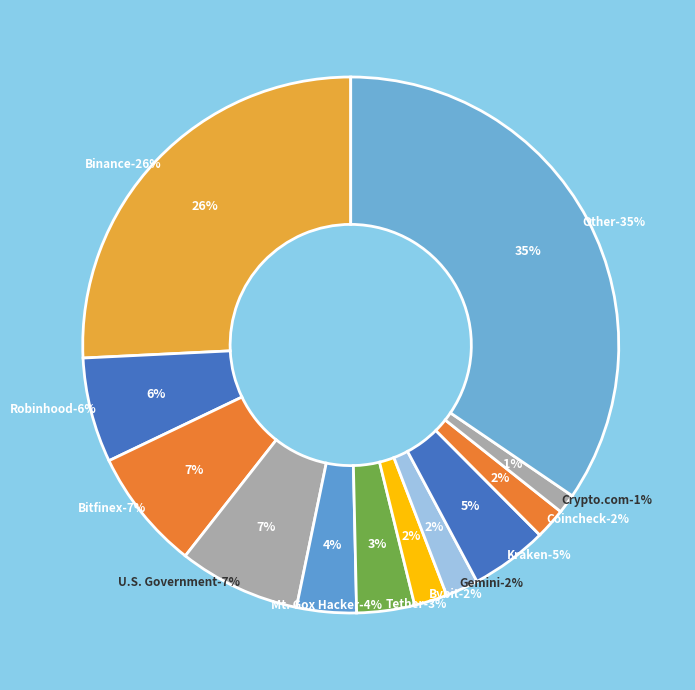

Does Binance account for over 50% of the chart?

No